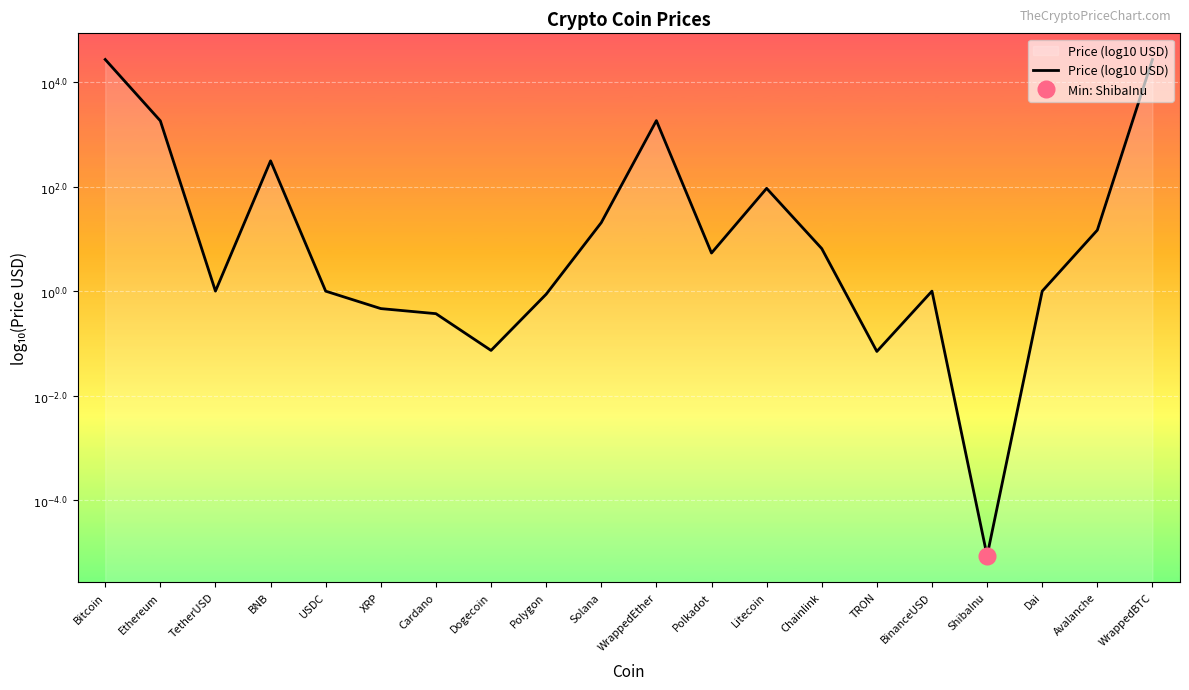

Is it true that the value at TetherUSD is 0.0?

False